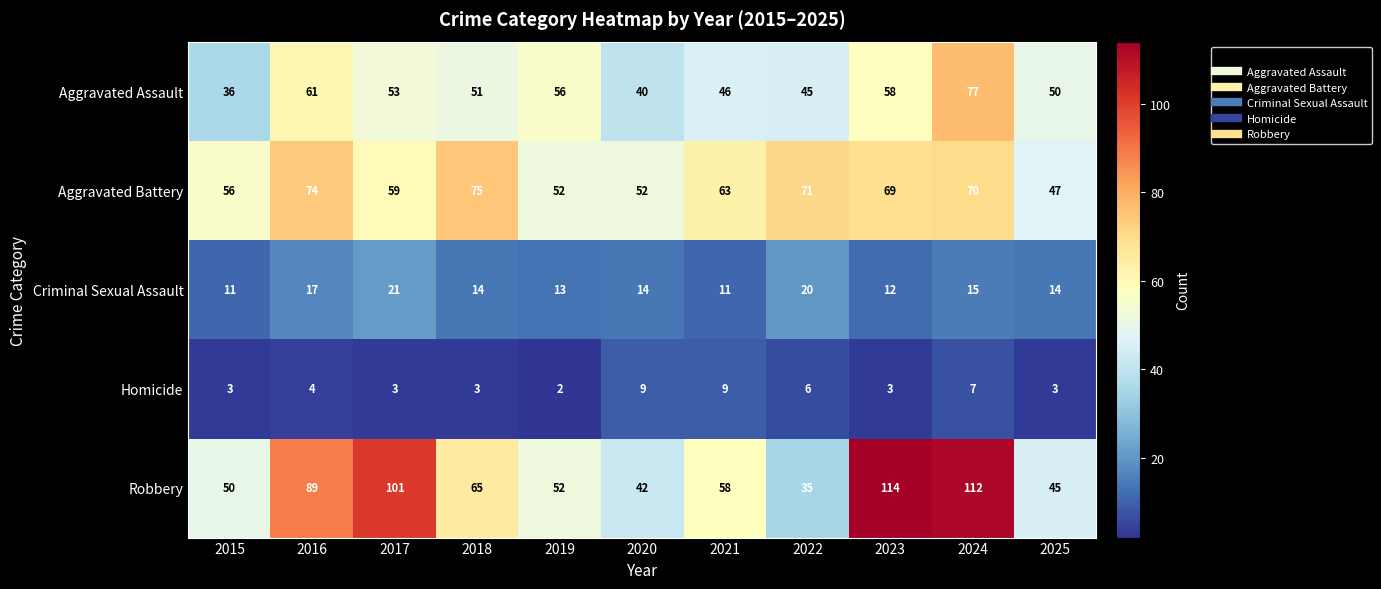

Is it true that Robbery equals 101 at 2017?

True